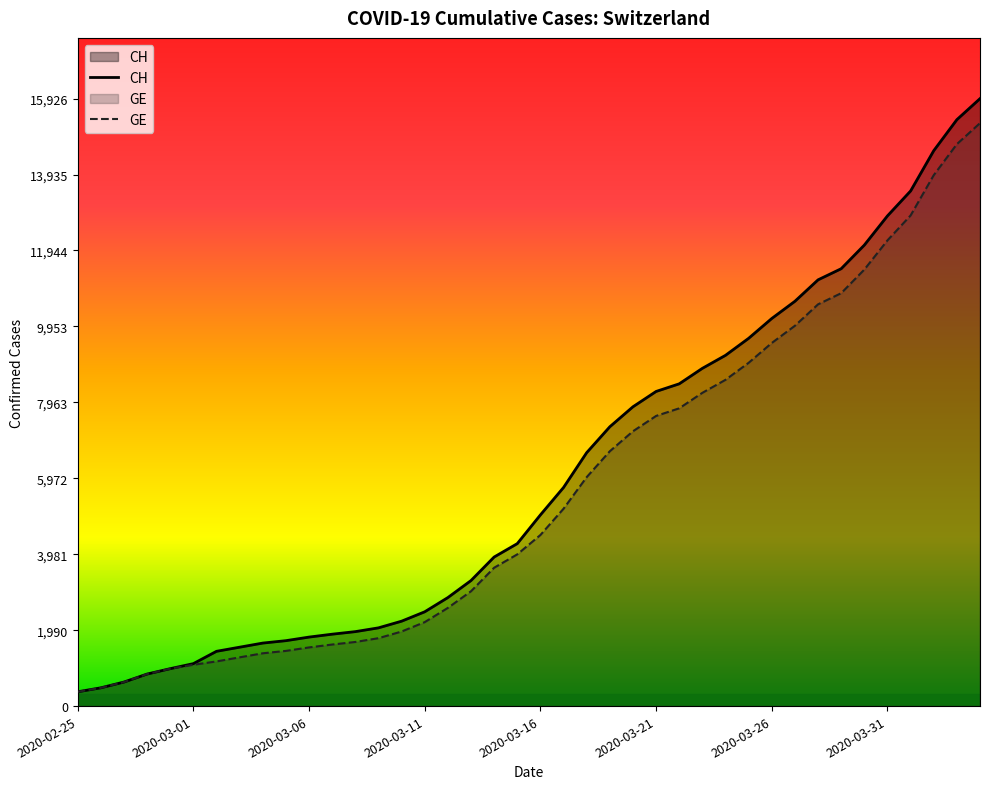

What is the highest value of the GE series?

15284